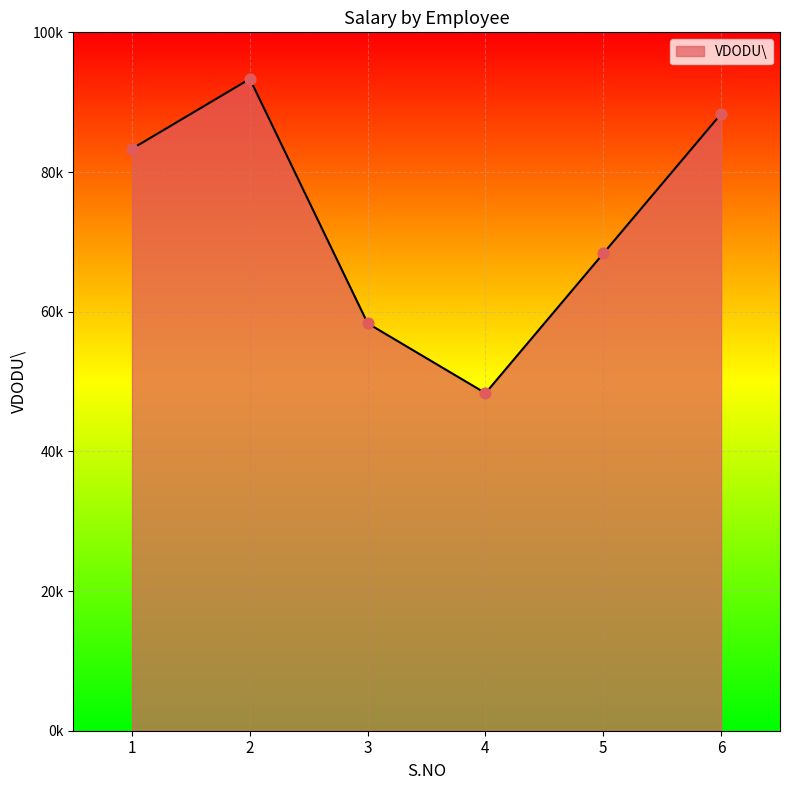

What is the ratio of the value at 1 to the value at 5?

1.2